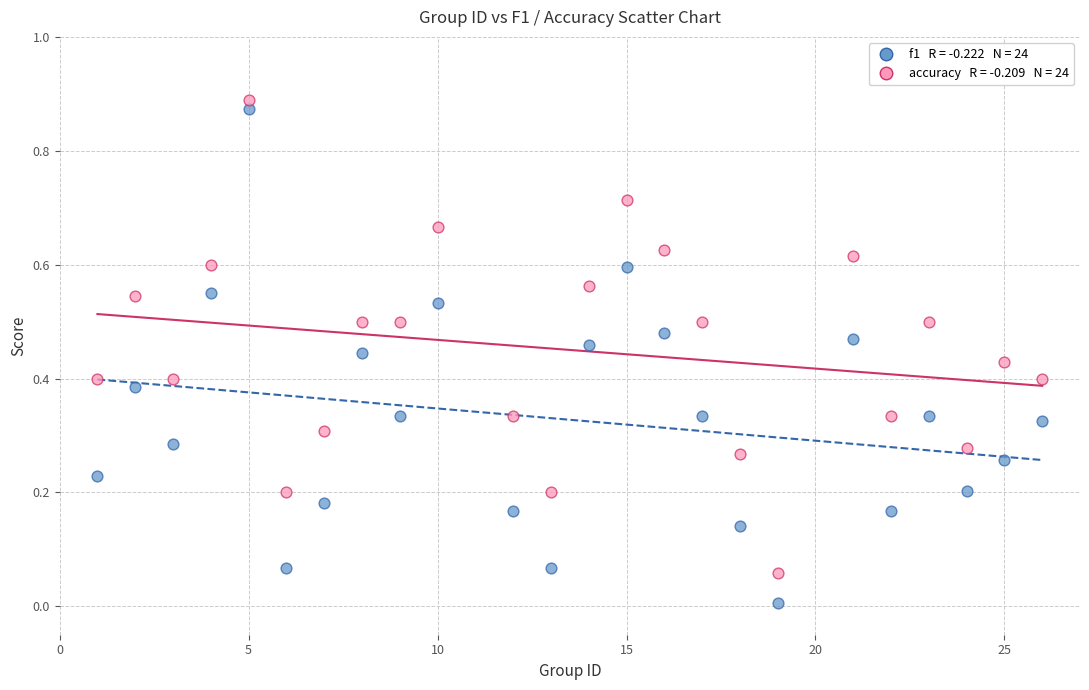

Across all data points, what is the range of X values (max minus min)?

25.0